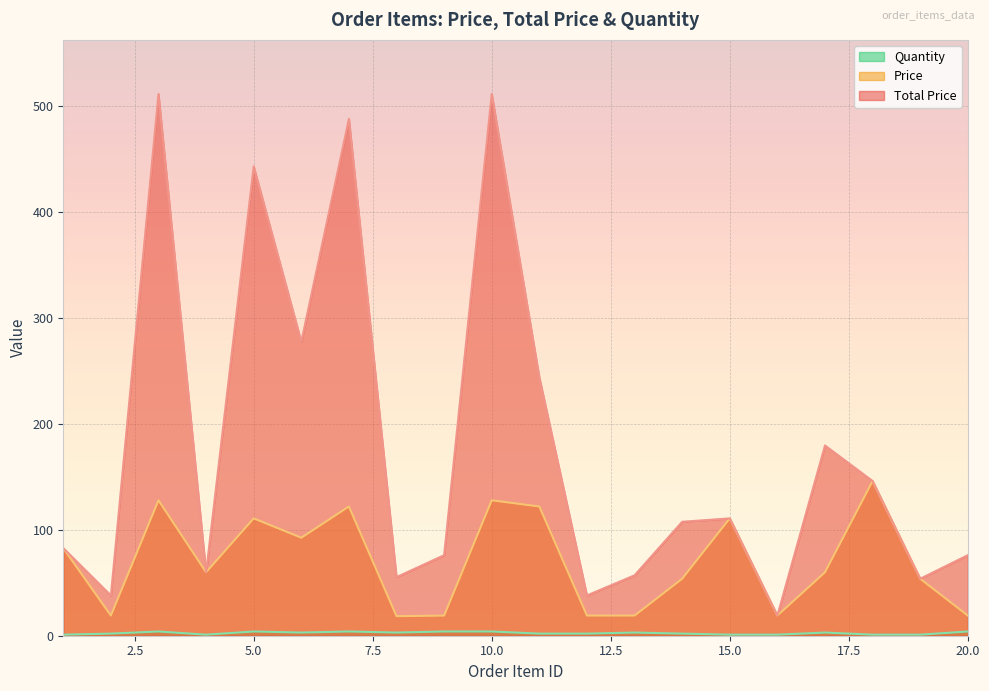

At which category is the sum across all series the highest?

3